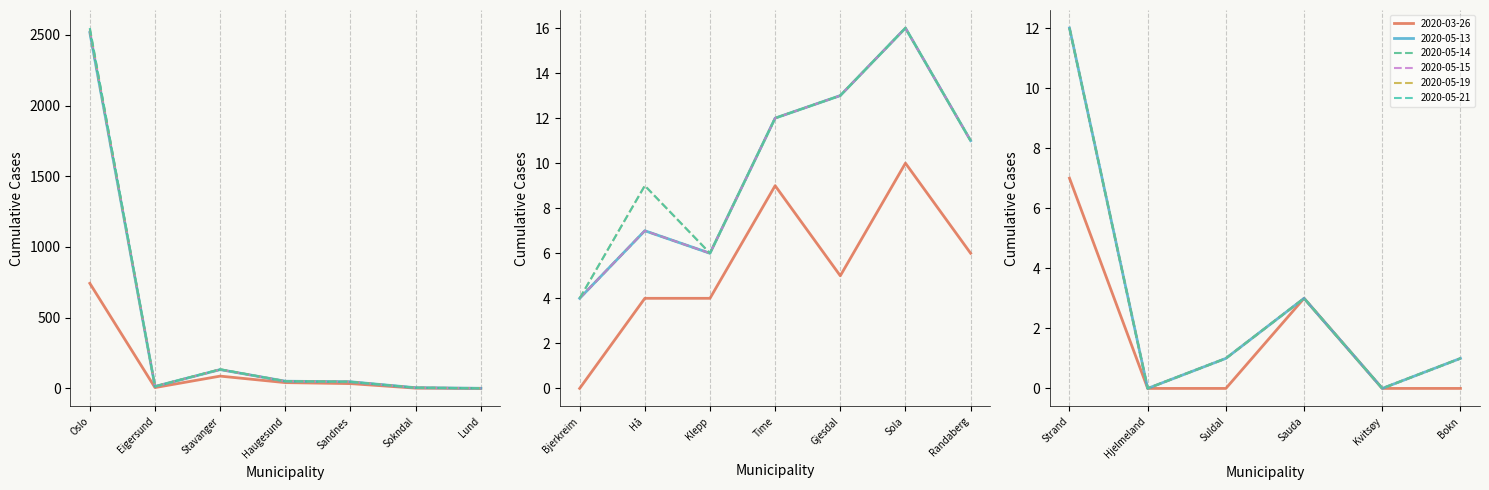

Which series has the largest range (max minus min)?

2020-05-21